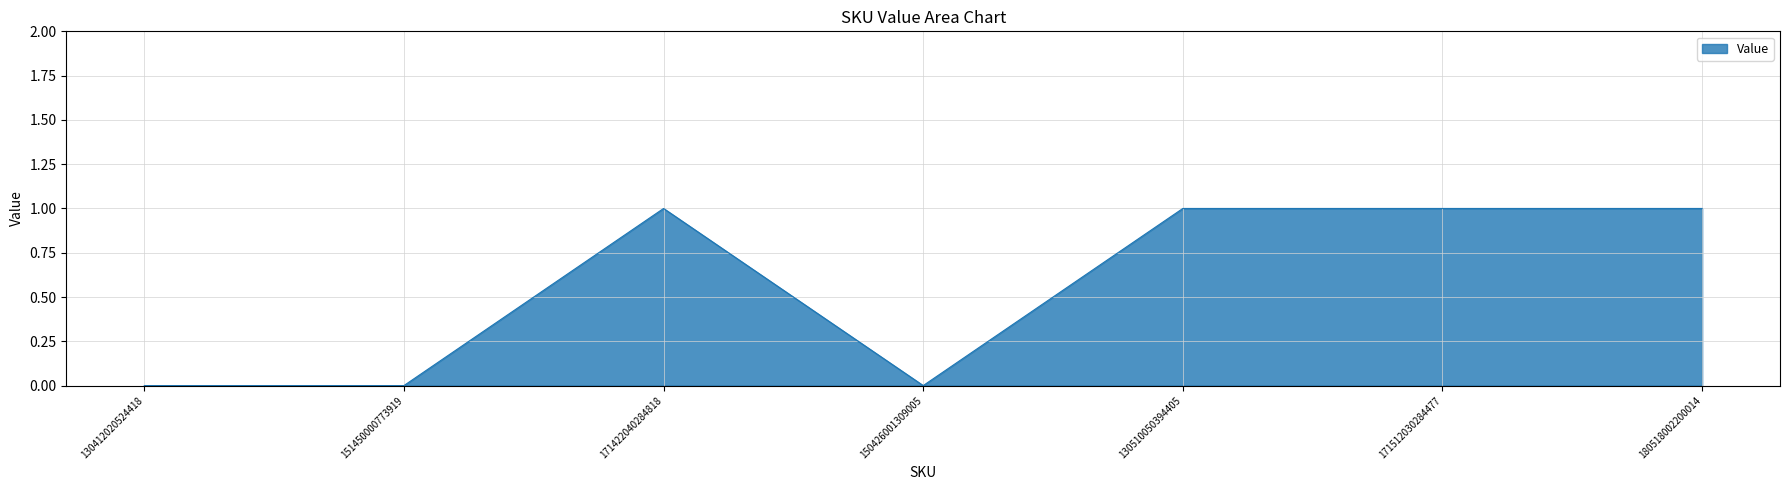

What is the difference between the maximum and minimum values?

1